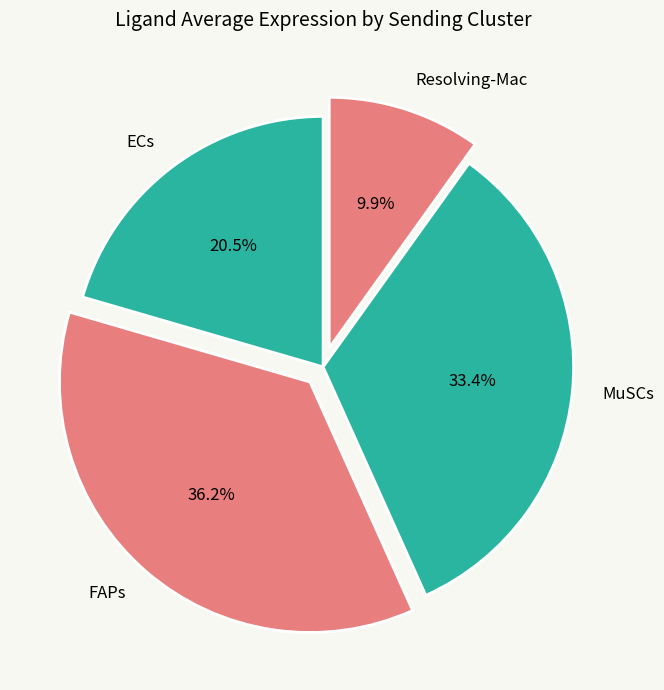

To the nearest percent, what portion does Resolving-Mac represent?

10%